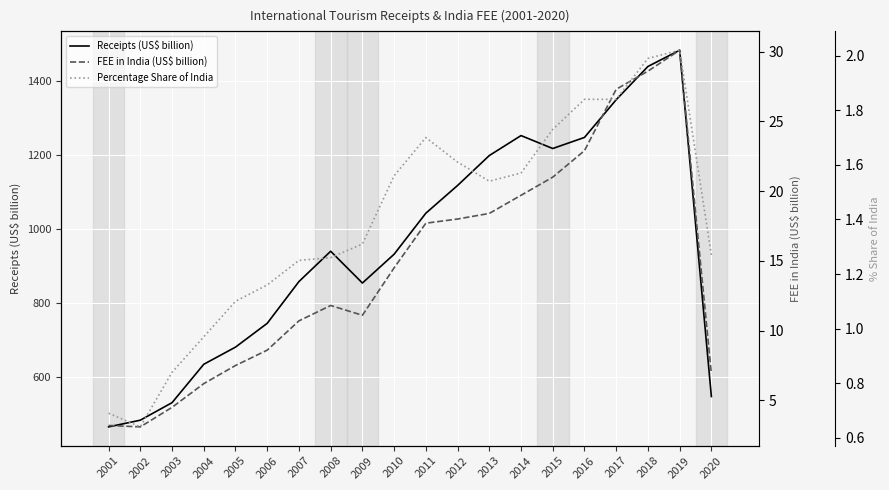

How many interior local valleys does the Receipts (US$ billion) series have?

2